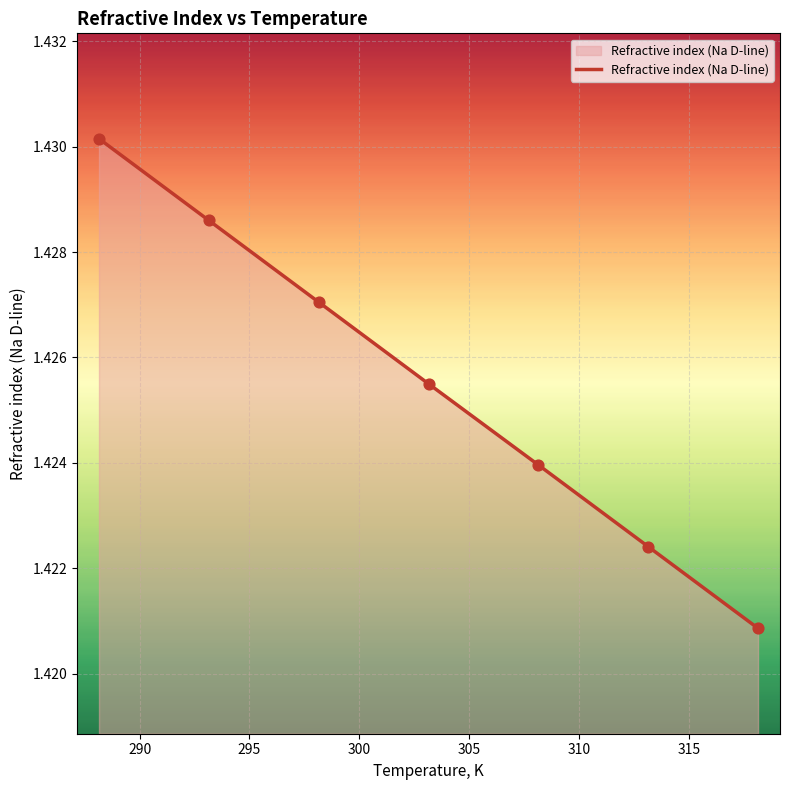

How many values are between 1 and 2?

7